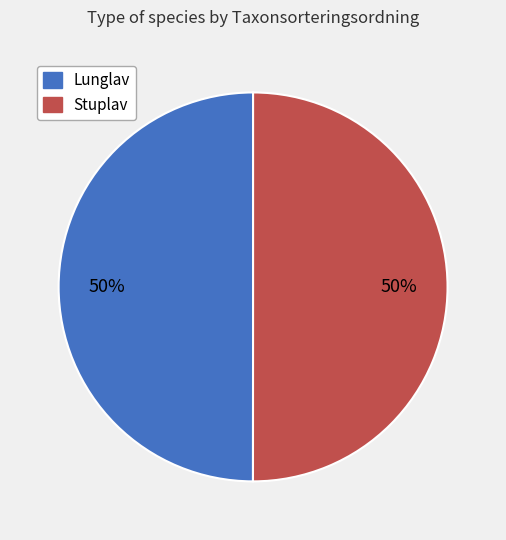

To the nearest percent, what portion does Stuplav represent?

50%